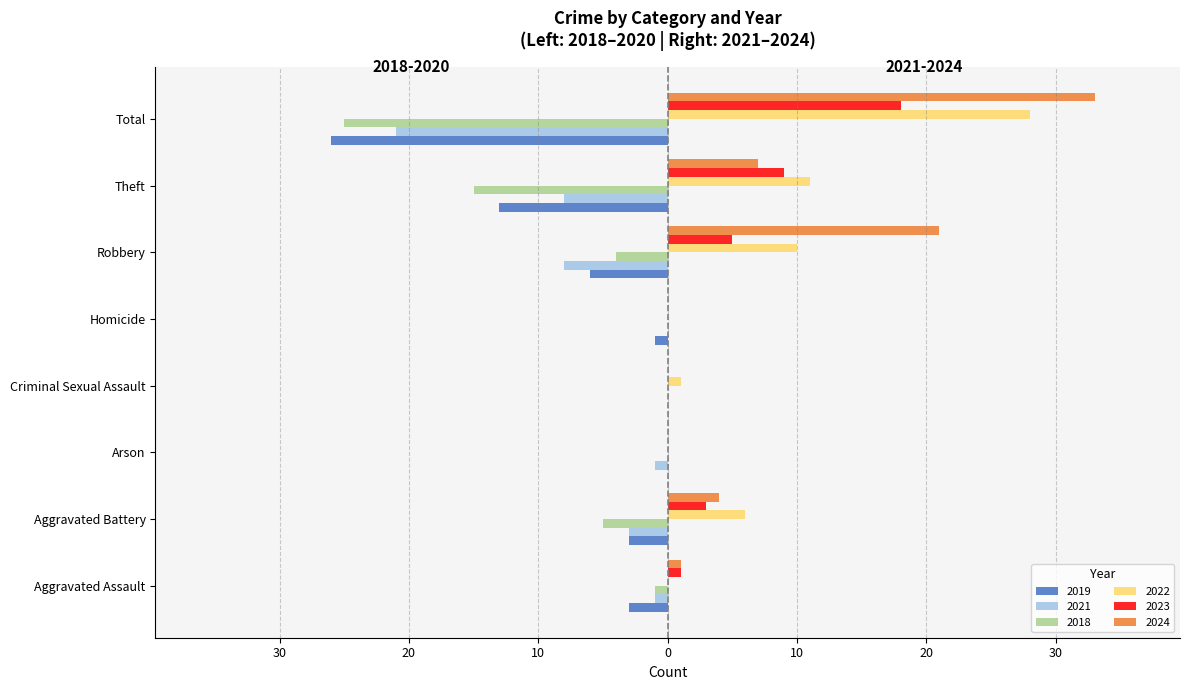

At which label does 2021 first exceed -1?

Criminal Sexual Assault